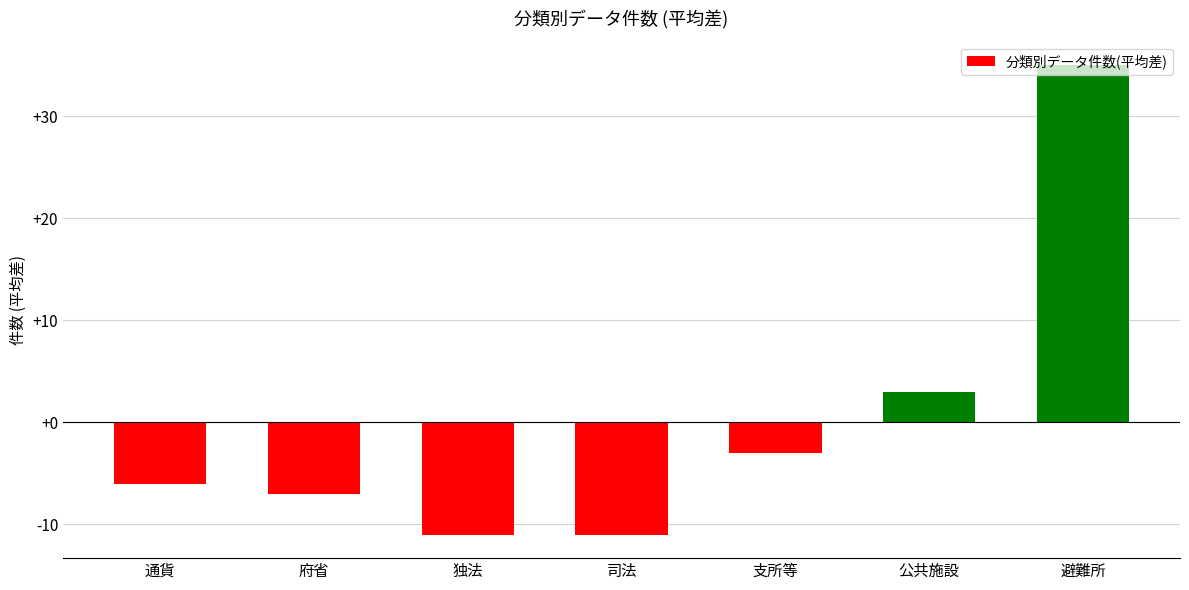

Reading left to right, what are all the values shown in this chart?

-6	-7	-11	-11	-3	3	35